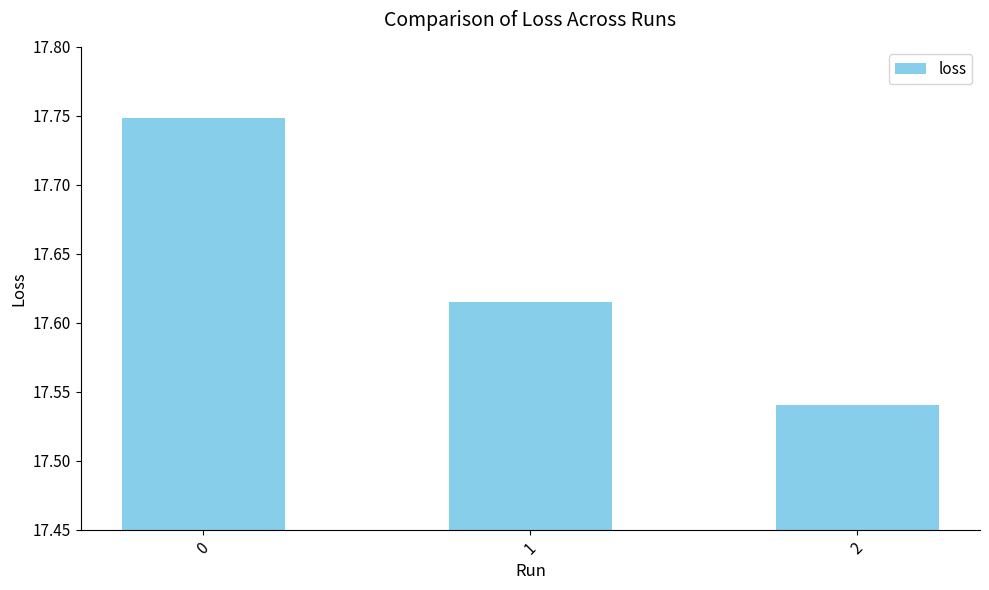

At which label is the value closest to 17?

2